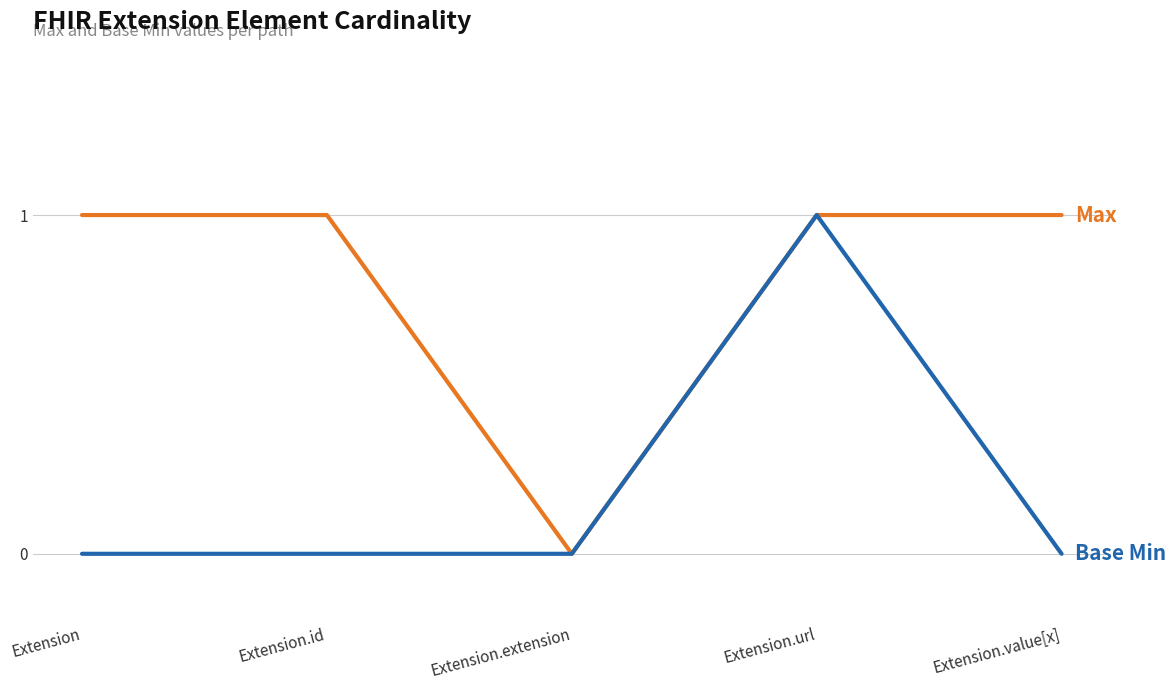

At which category is the sum across all series the highest?

Extension.url